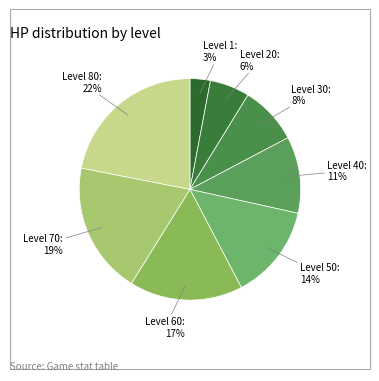

Between Level 60 and Level 30, which is larger?

Level 60